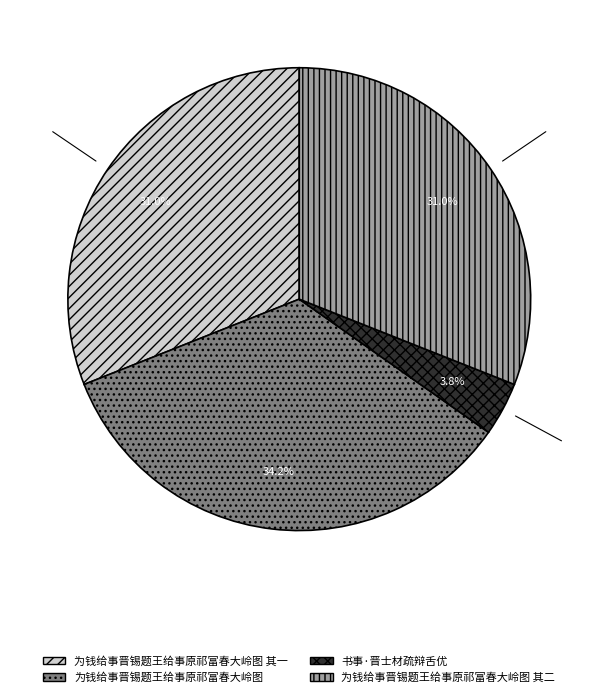

Is there any slice that represents more than half of the pie?

No